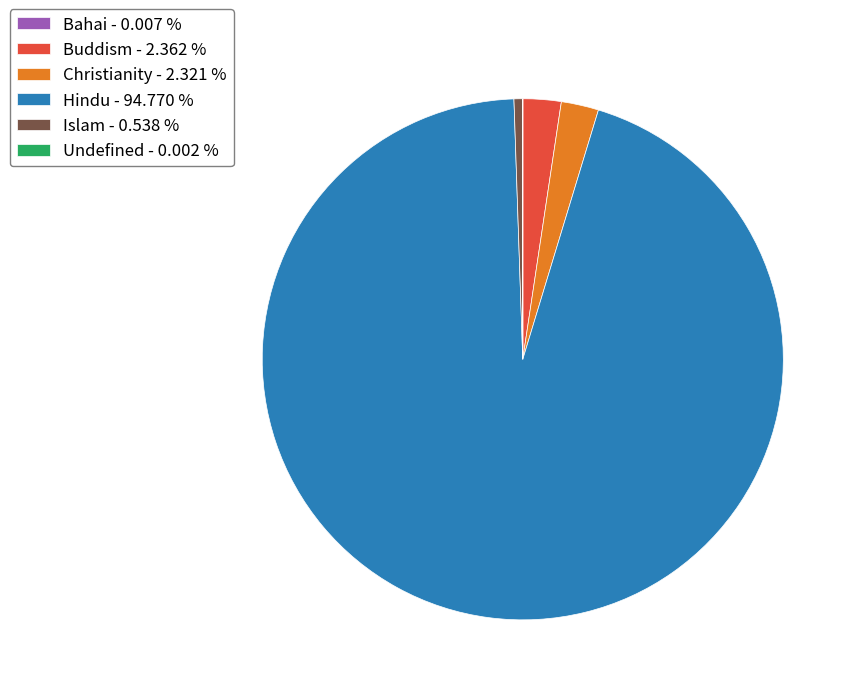

True or false: Islam accounts for 1% of the total.

True